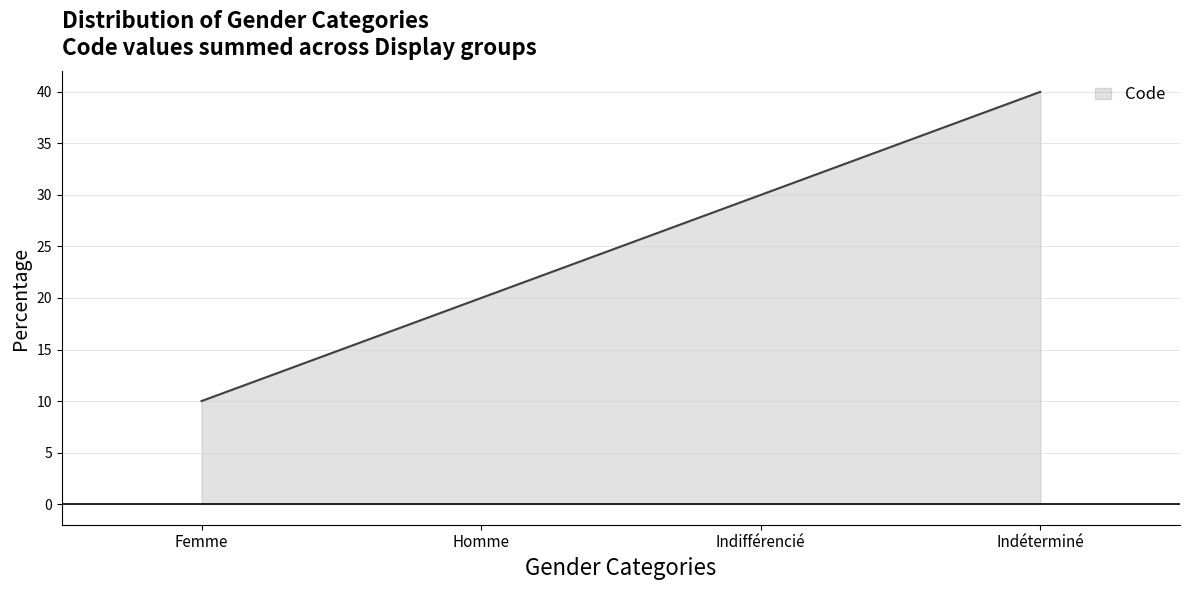

True or false: there are more than 1 points higher than both neighbors.

False